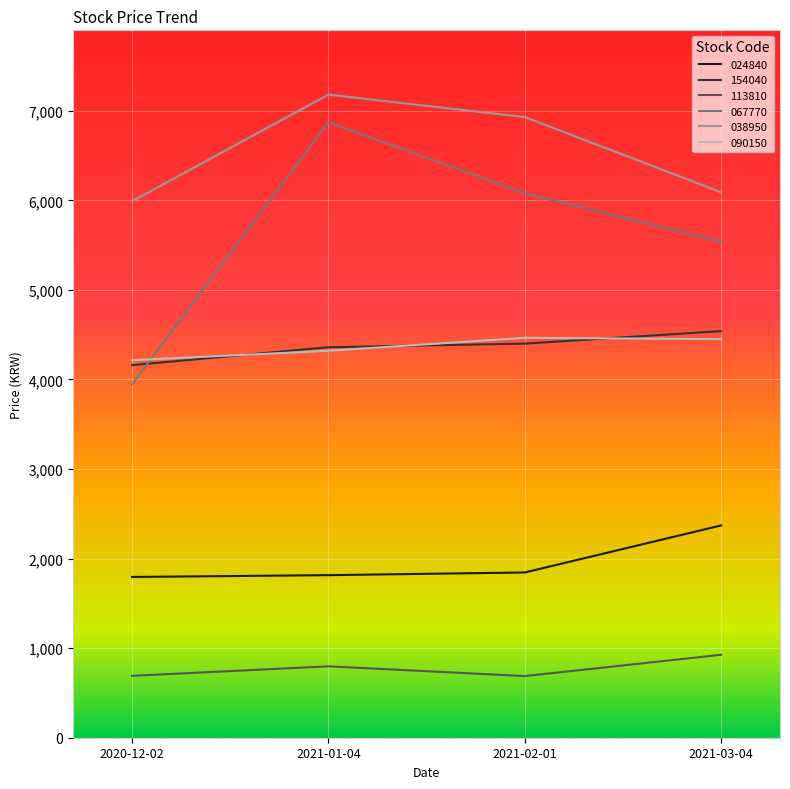

Is the value of 113810 at 2021-03-04 greater than the value of 090150 at 2021-01-04?

No